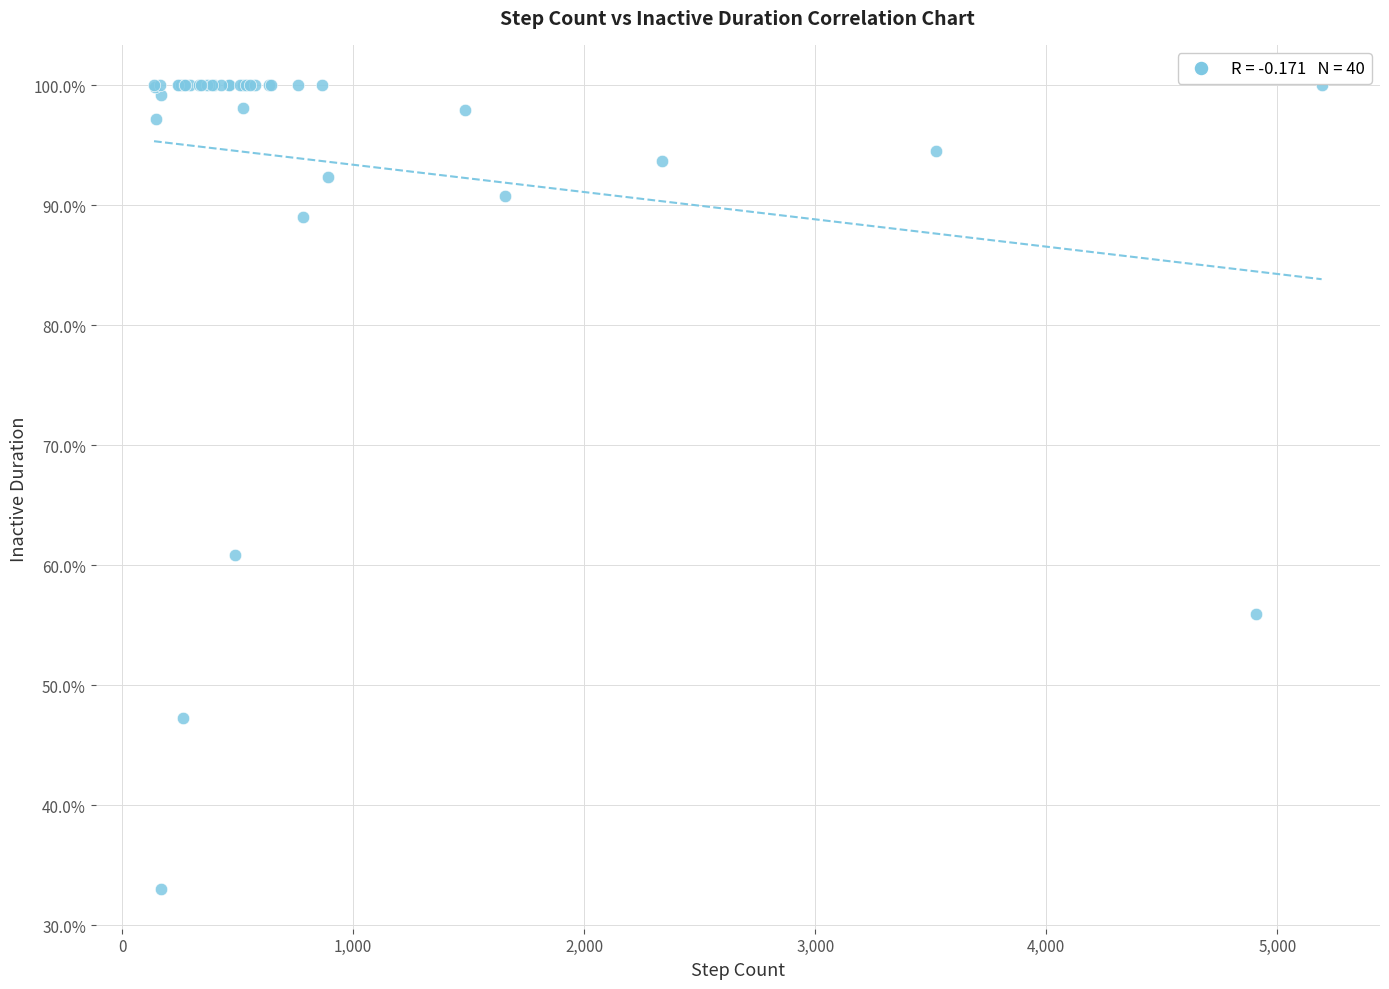

What Y value in the scatter plot is closest to 66?

60.8